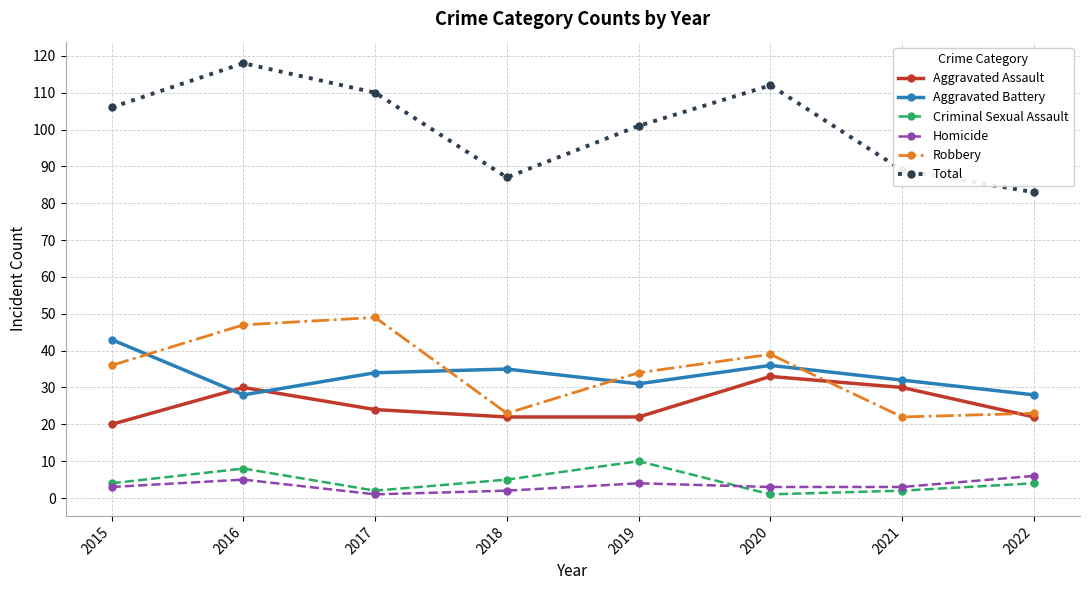

Reading left to right, extract all data points from this chart.

Aggravated Assault: 20	30	24	22	22	33	30	22
Aggravated Battery: 43	28	34	35	31	36	32	28
Criminal Sexual Assault: 4	8	2	5	10	1	2	4
Homicide: 3	5	1	2	4	3	3	6
Robbery: 36	47	49	23	34	39	22	23
Total: 106	118	110	87	101	112	89	83